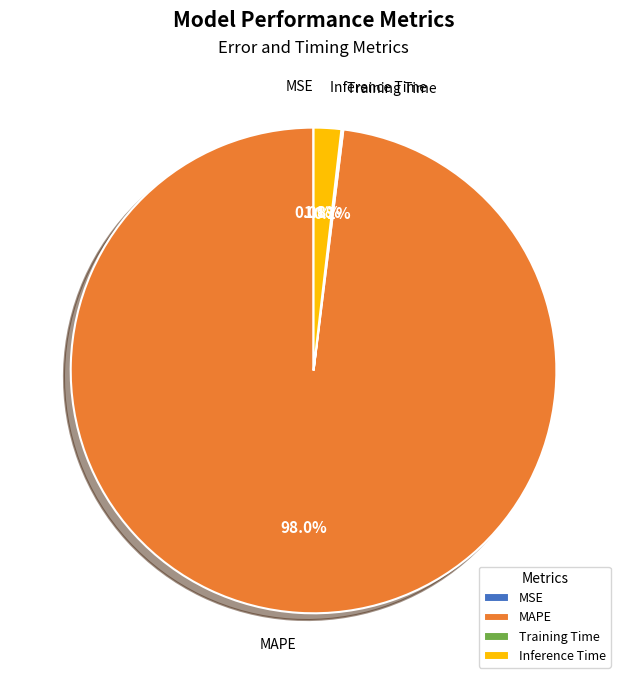

To the nearest percent, what is the difference between the largest and smallest slice percentages?

98%